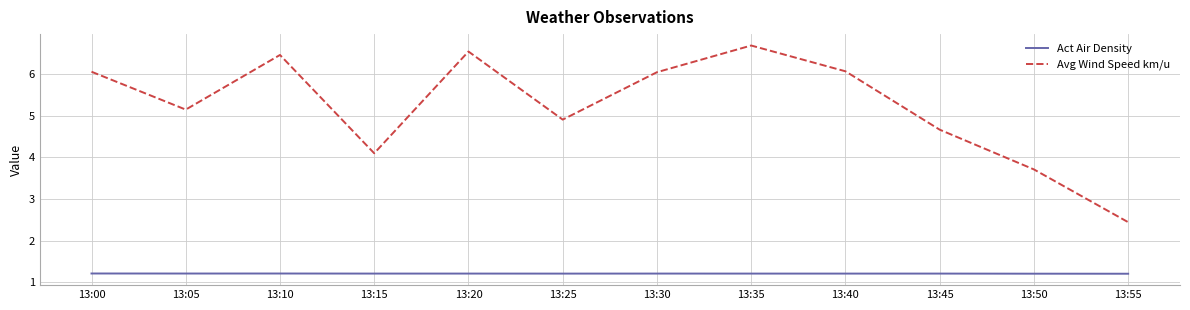

Rank the series by their average value, from highest to lowest.

Avg Wind Speed km/u, Act Air Density